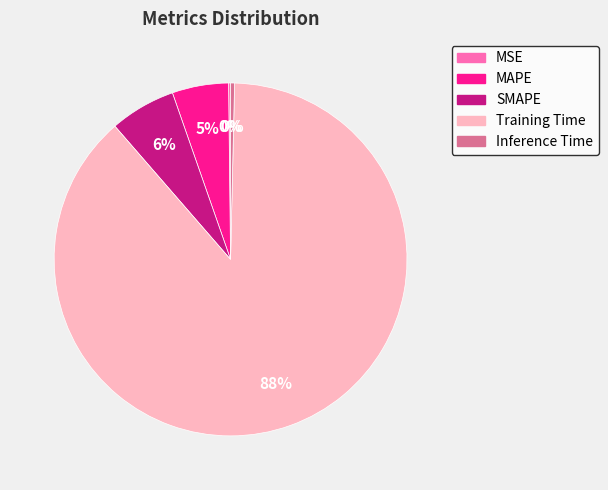

What percentage is the MAPE slice, to the nearest percent?

5%